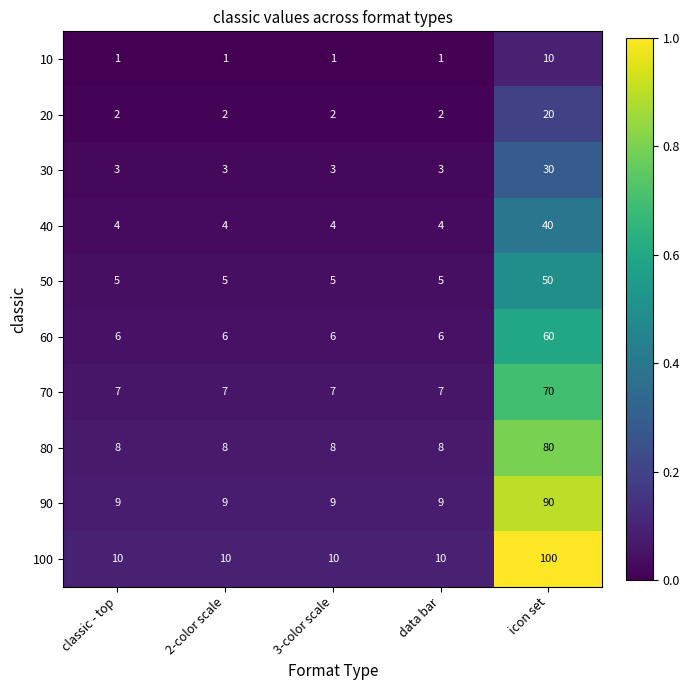

True or false: 50 has a value of 8 at 3-color scale.

False